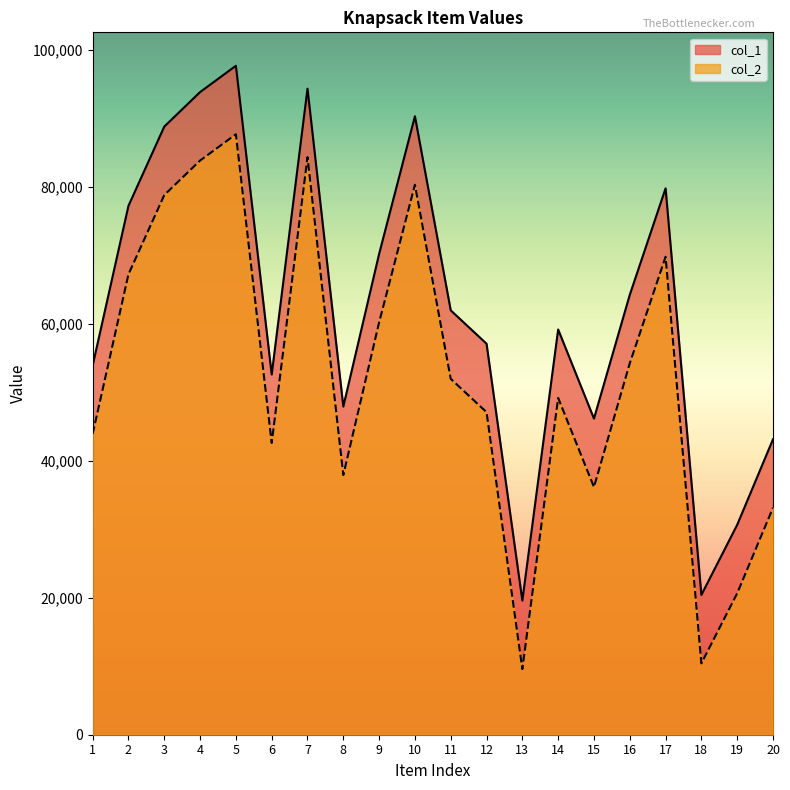

How many categories are shown in the chart?

20